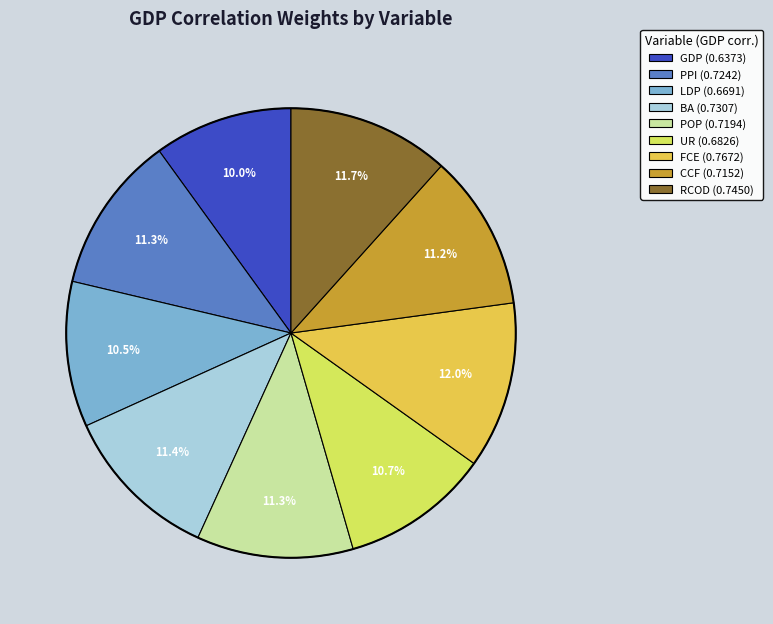

What portion of the pie excludes FCE (0.7672)?

88.0%